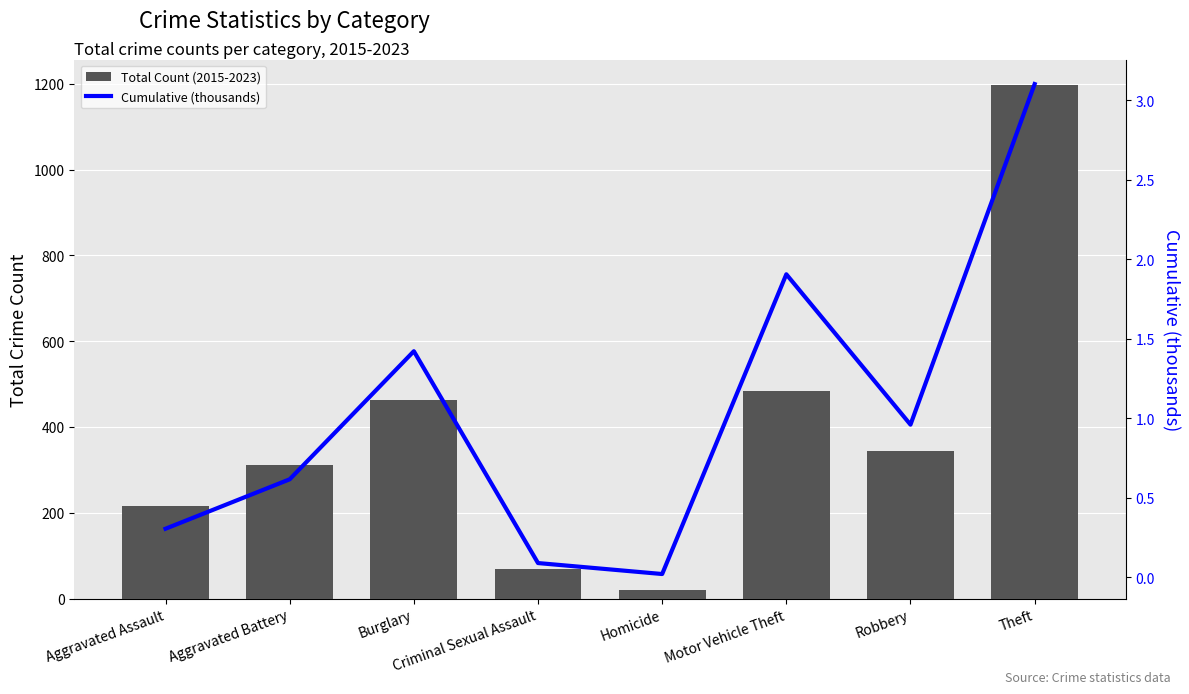

How many data points does each series have?

8